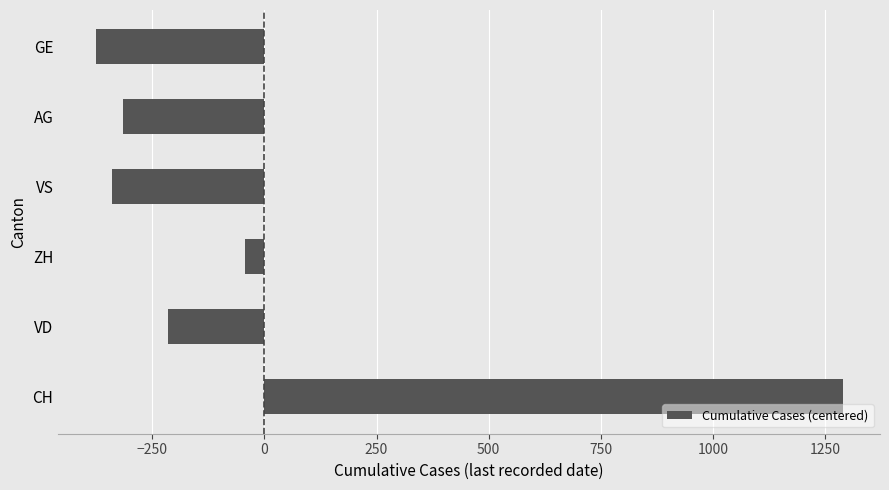

The chart shows a value of 313.0 at CH. True or false?

False